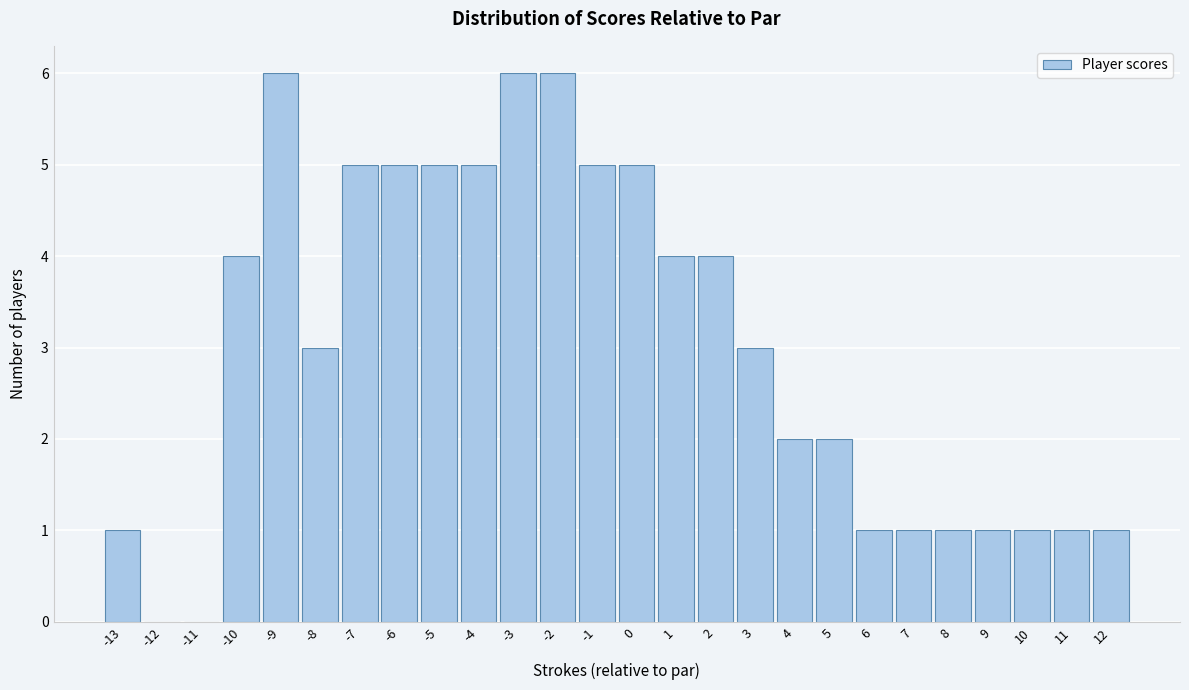

Reading left to right, list every bar in this chart as the range it spans on the x-axis followed by its height. The values are not printed on the chart, so give them approximately, as read against the axis.

-13.5 to -12.5: 1
-12.5 to -11.5: 0
-11.5 to -10.5: 0
-10.5 to -9.5: 4
-9.5 to -8.5: 6
-8.5 to -7.5: 3
-7.5 to -6.5: 5
-6.5 to -5.5: 5
-5.5 to -4.5: 5
-4.5 to -3.5: 5
-3.5 to -2.5: 6
-2.5 to -1.5: 6
-1.5 to -0.5: 5
-0.5 to 0.5: 5
0.5 to 1.5: 4
1.5 to 2.5: 4
2.5 to 3.5: 3
3.5 to 4.5: 2
4.5 to 5.5: 2
5.5 to 6.5: 1
6.5 to 7.5: 1
7.5 to 8.5: 1
8.5 to 9.5: 1
9.5 to 10.5: 1
10.5 to 11.5: 1
11.5 to 12.5: 1